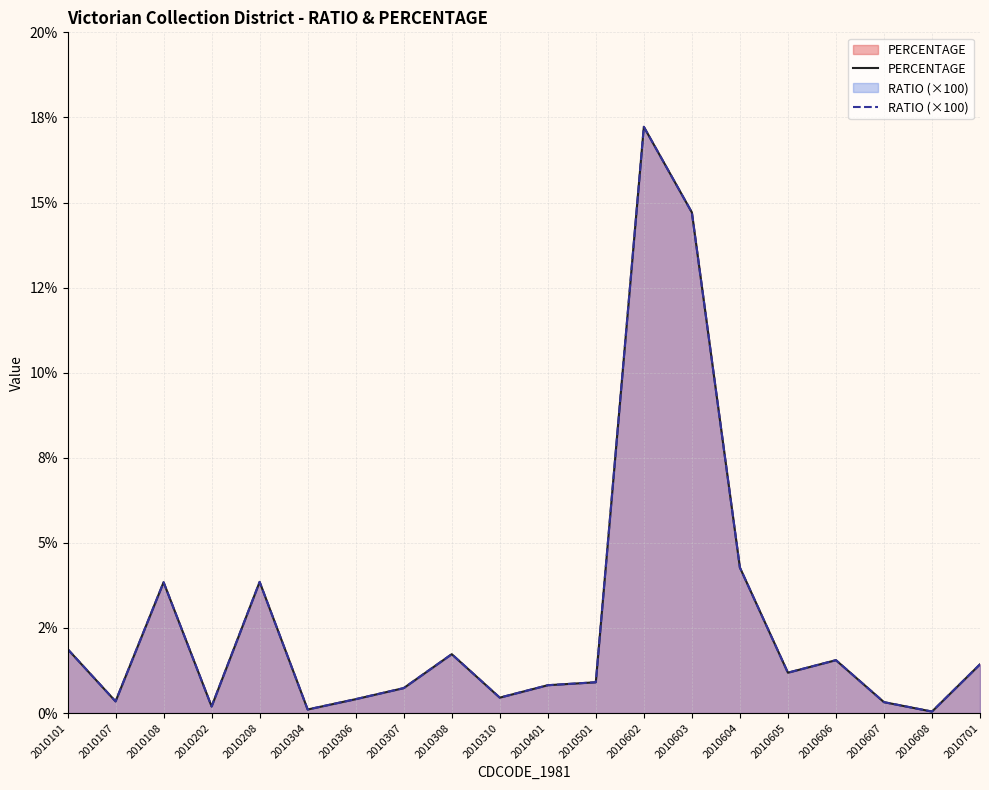

What is the sum of the PERCENTAGE values at 2010101 and 2010401?

2.7